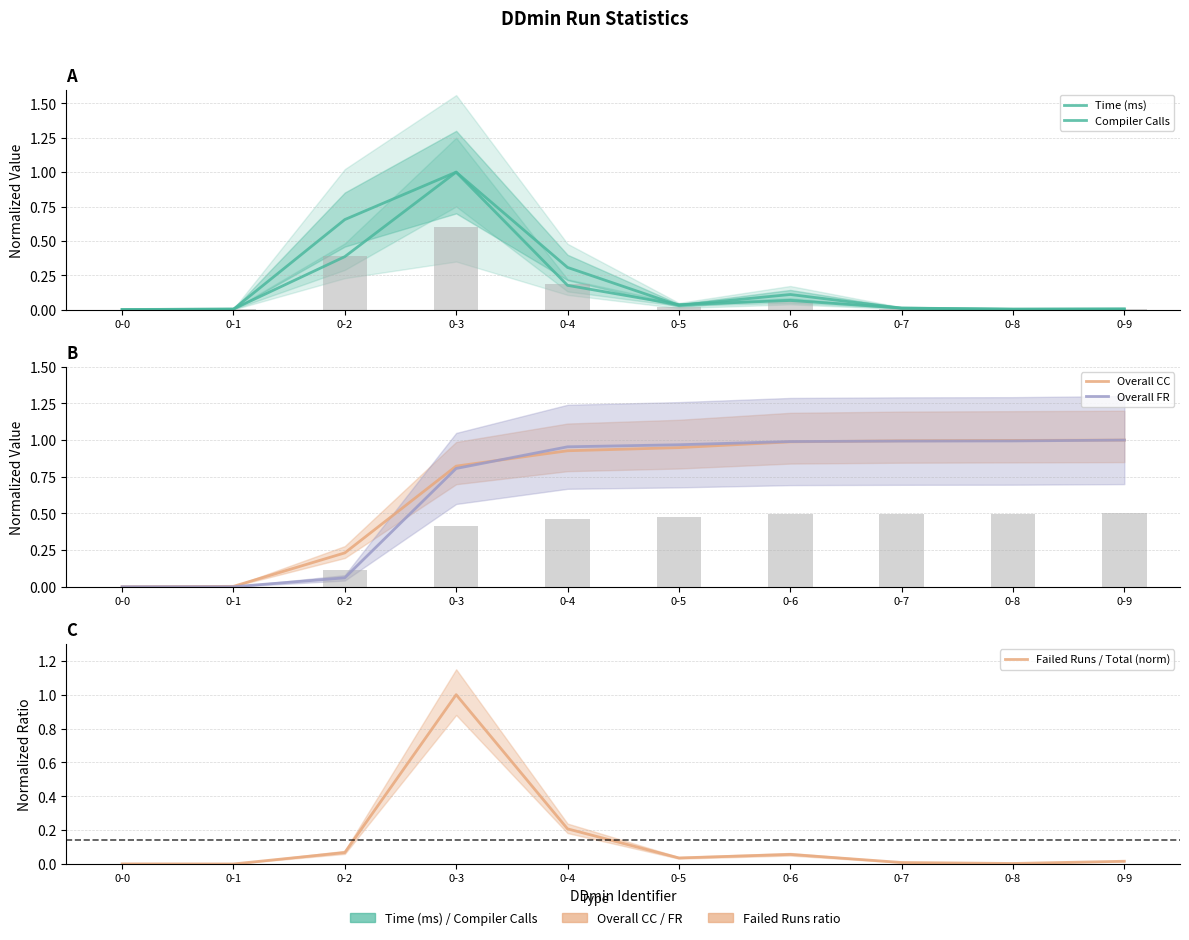

True or false: Overall FR has a value of 0.1 at 0-2.

True